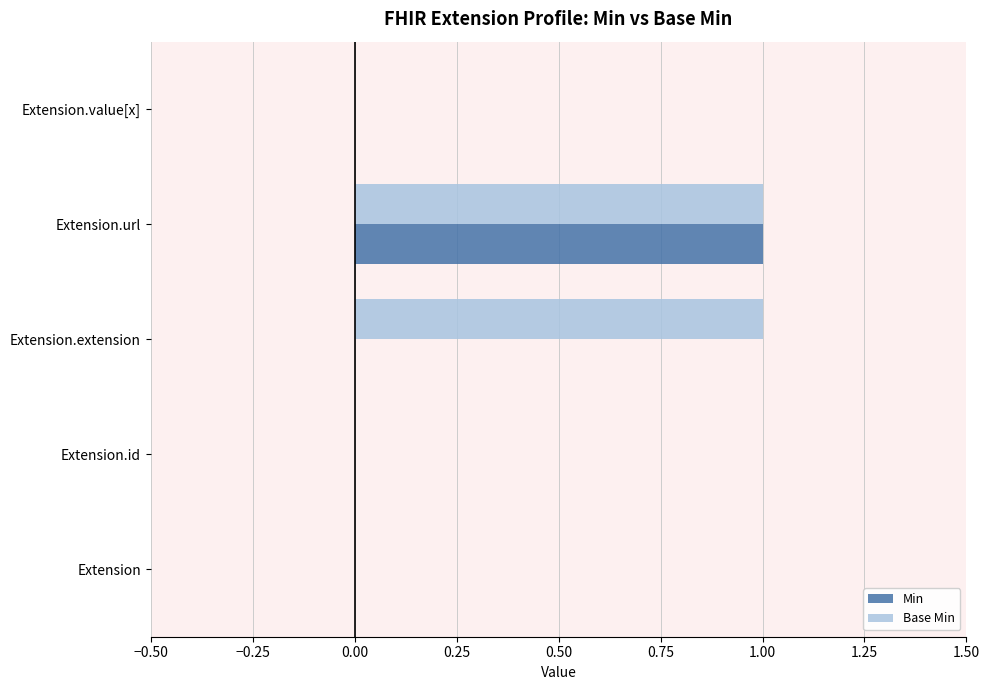

Is the value of Min at Extension.url greater than the value of Base Min at Extension?

Yes